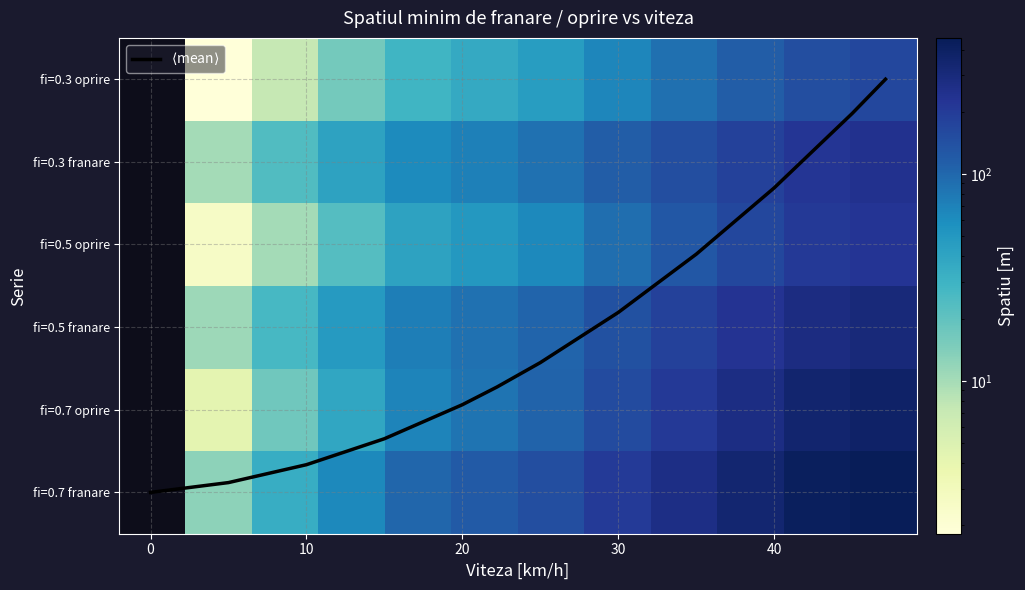

Which series has the largest range (max minus min)?

fi=0.7 franare